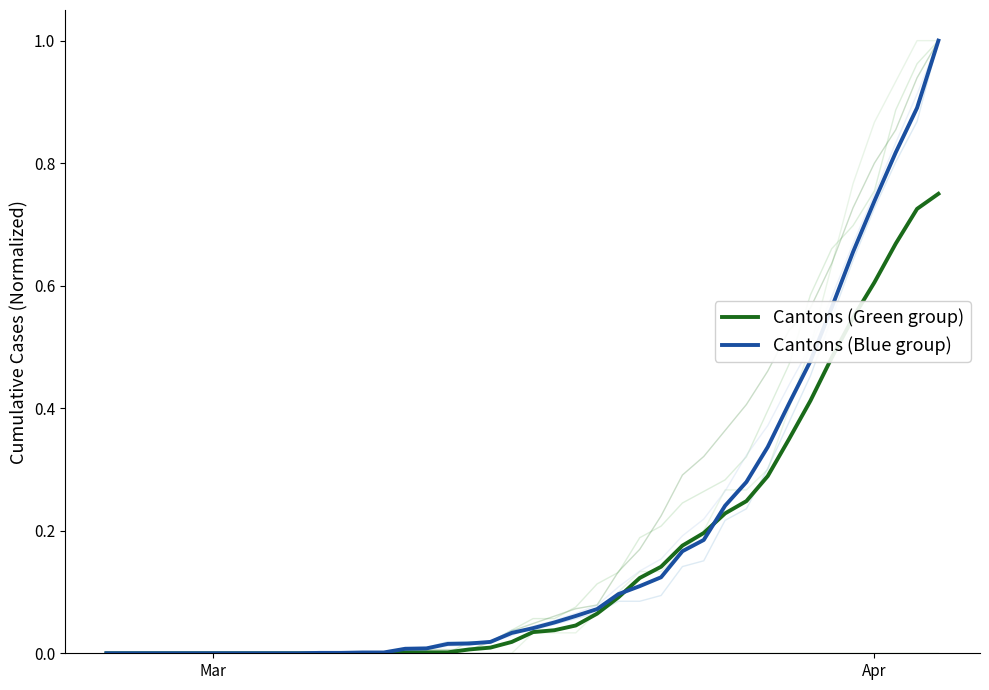

The Cantons (Blue group) series shows 0.0 at 18. True or false?

False